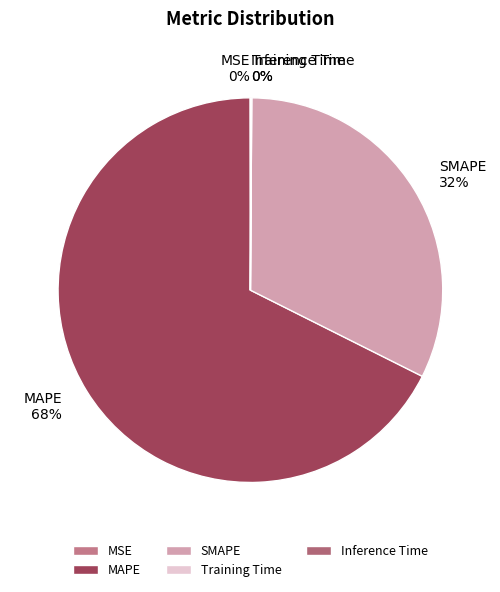

Which category has the biggest portion of the pie?

MAPE